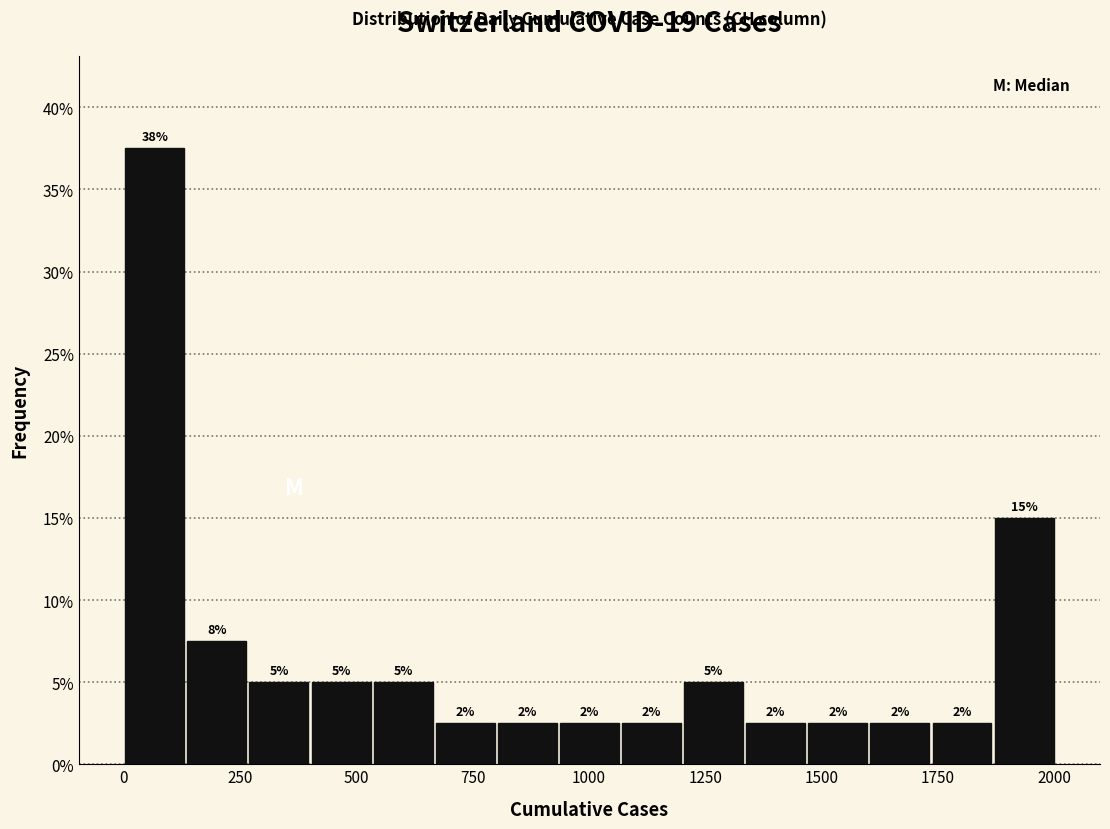

Read against the x-axis, roughly where is the centre of the tallest bar?

50